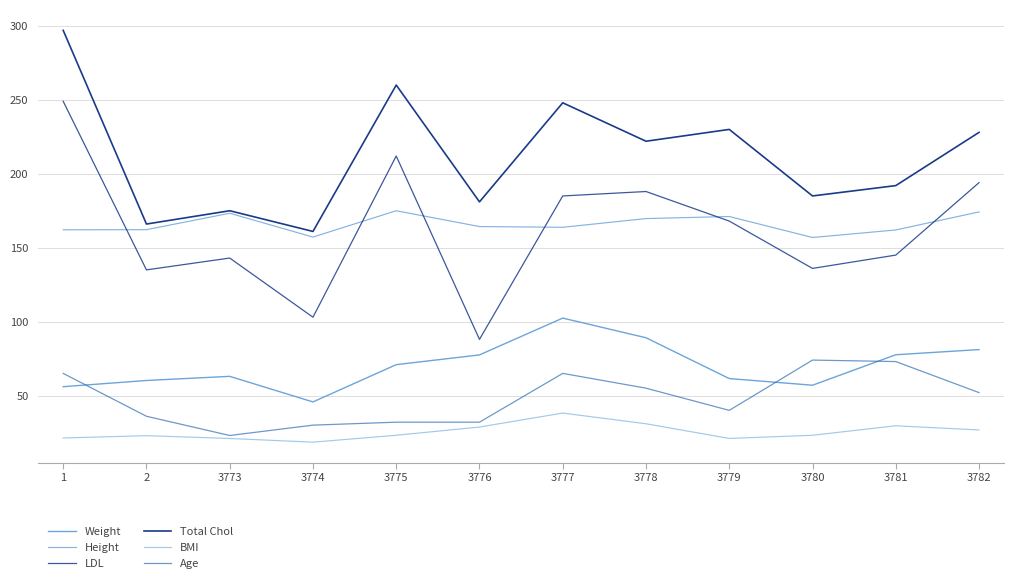

Rank the categories by Height value from lowest to highest.

3780, 3774, 3781, 1, 2, 3777, 3776, 3778, 3779, 3773, 3782, 3775